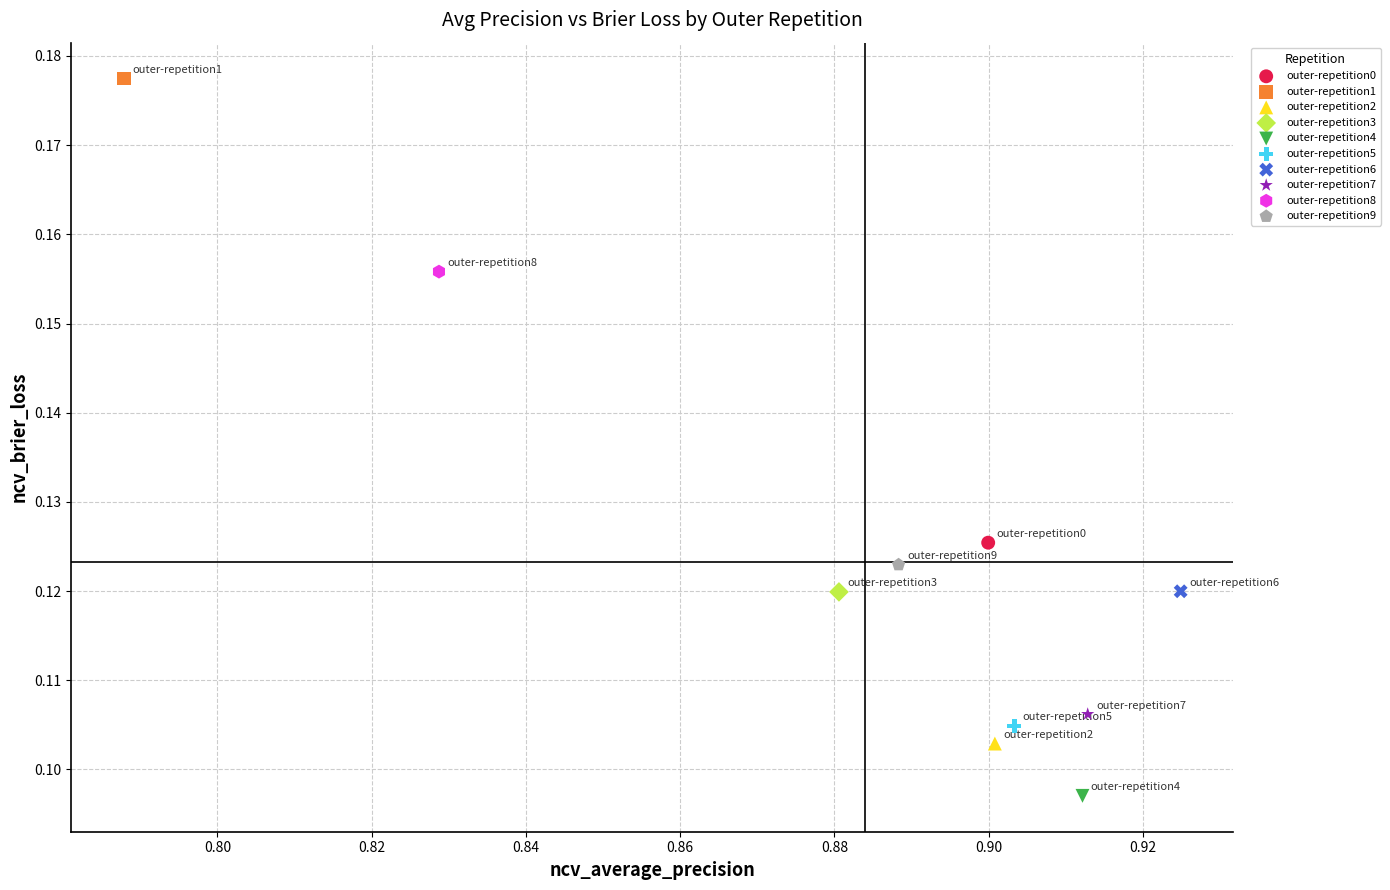

Which series contains the highest Y value?

outer-repetition1